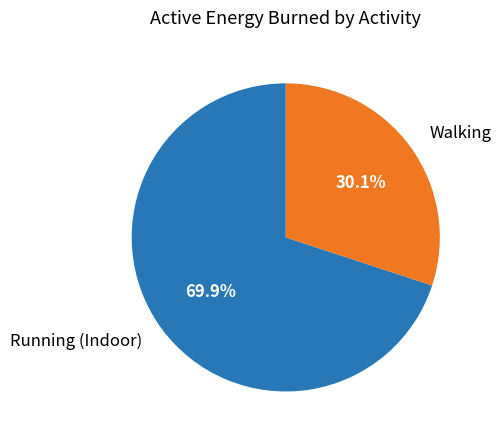

What is the ratio of the value at Running (Indoor) to the value at Walking?

2.3